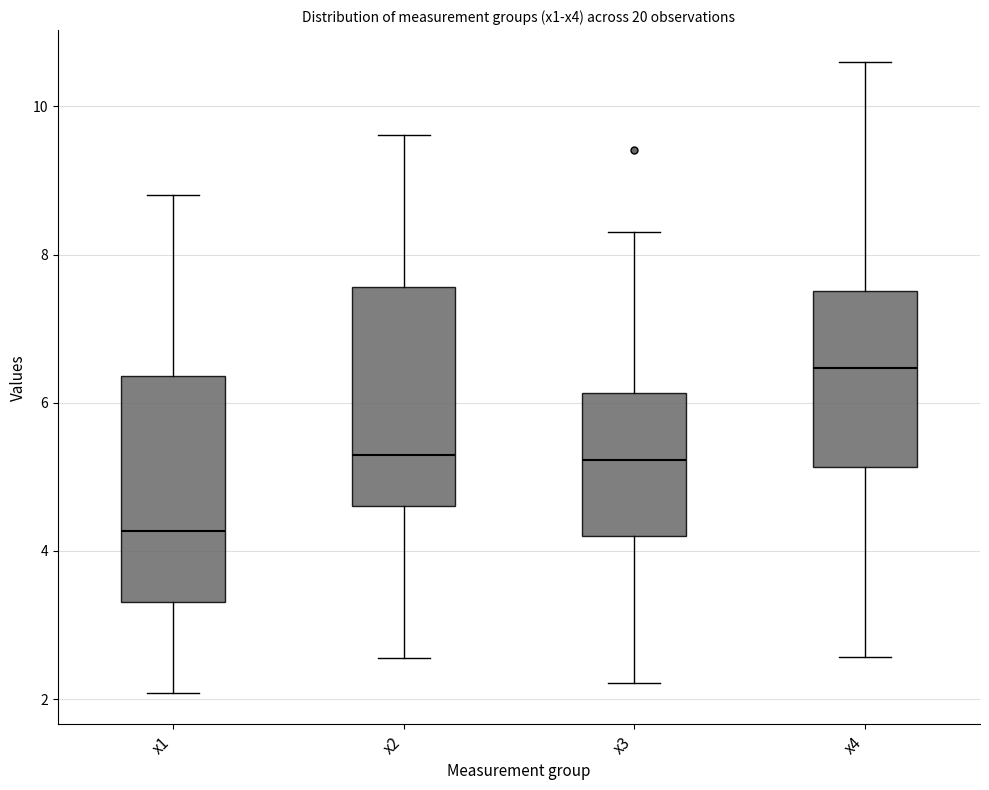

Which box's median line is the lowest?

x1